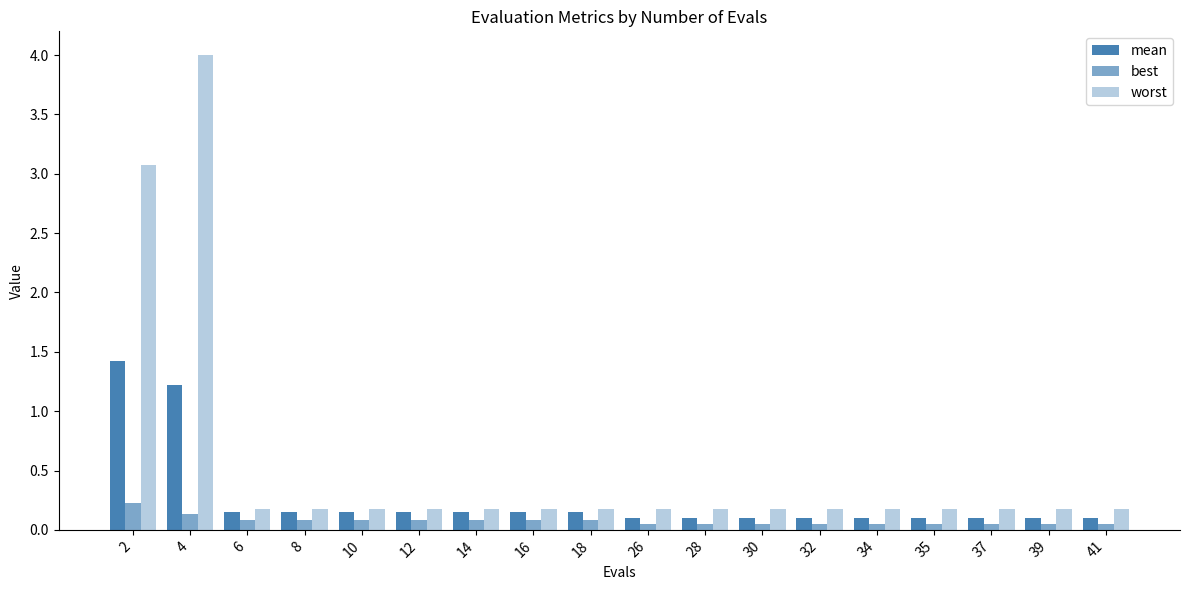

Is it true that mean equals 0.1 at 41?

False